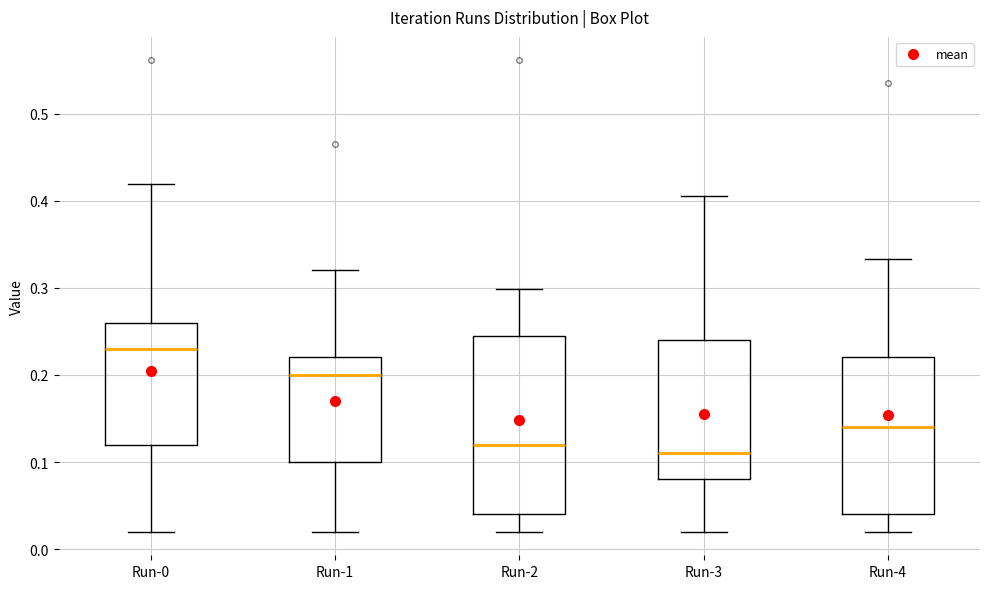

Which box's median line is the lowest?

Run-3